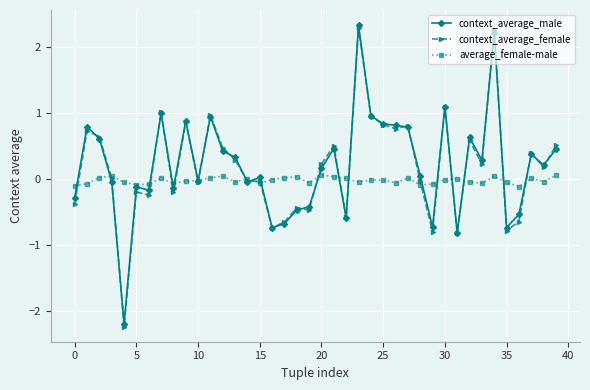

Which series has the largest range (max minus min)?

context_average_female